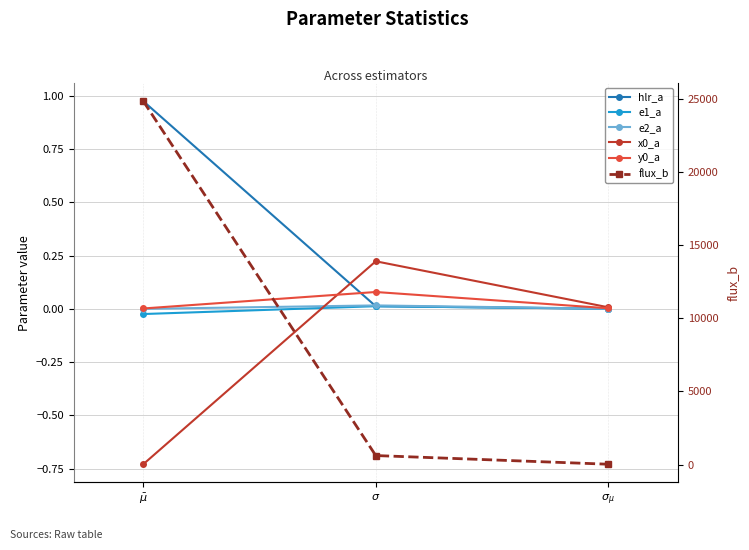

Is it true that e2_a equals 0.0 at $\sigma$?

False